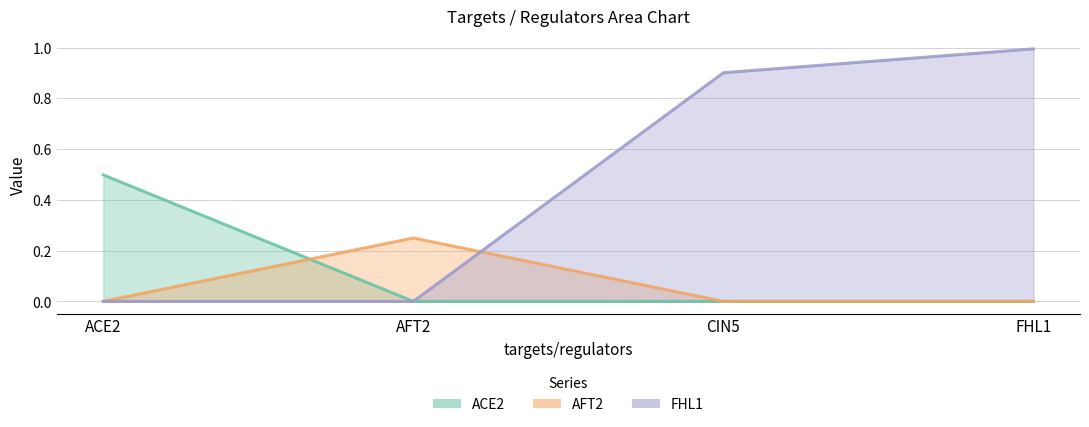

Which series ends up on top after the final intersection of FHL1 and AFT2?

FHL1